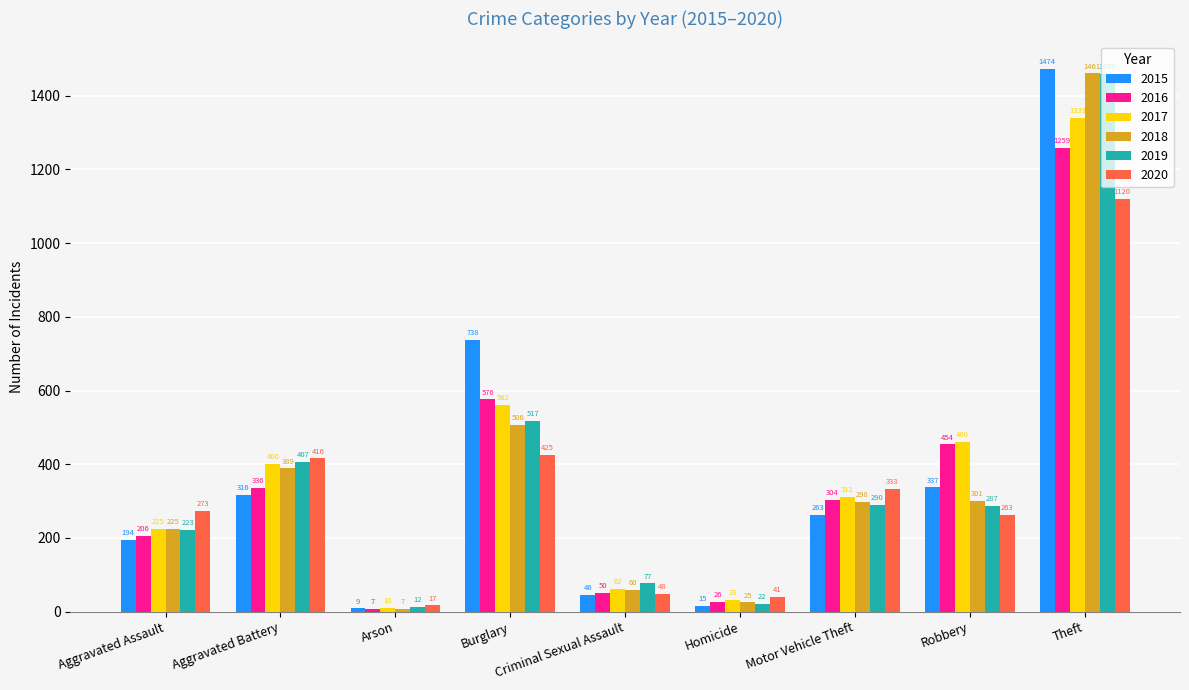

True or false: 2018 has a value of 2256 at Theft.

False